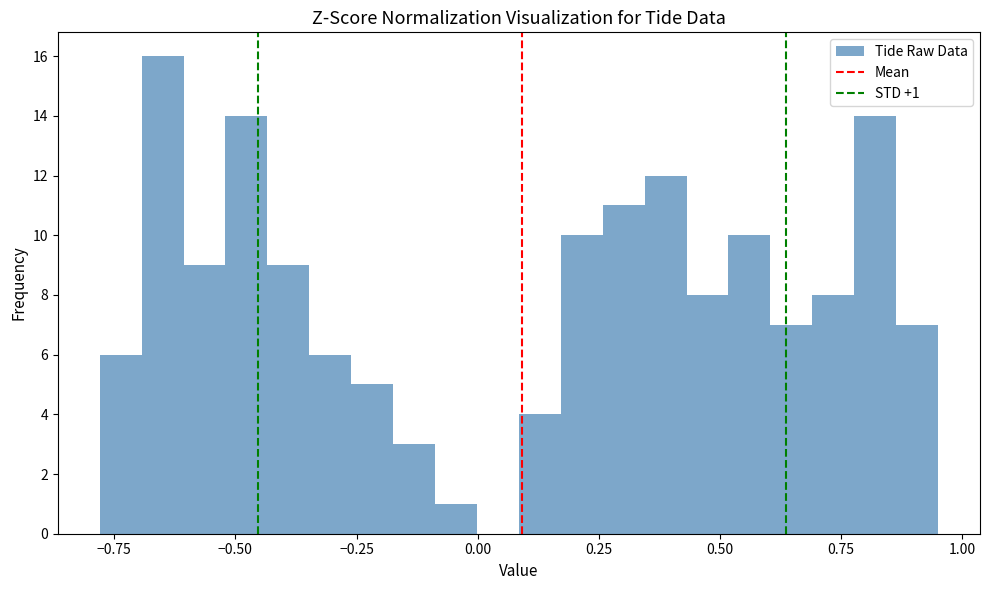

Around what value on the x-axis is the tallest bar? Give the approximate position of its centre, as read against the axis.

-0.65